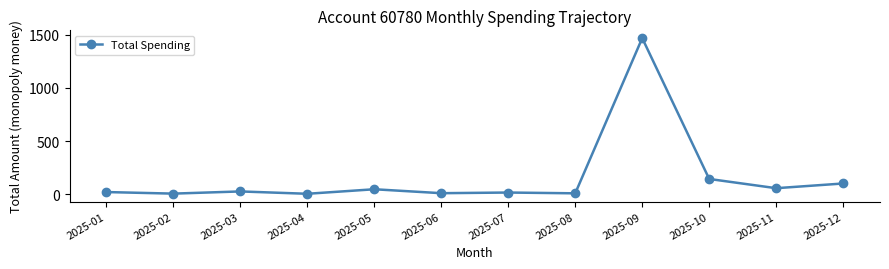

True or false: there are more than 0 points higher than both neighbors.

True